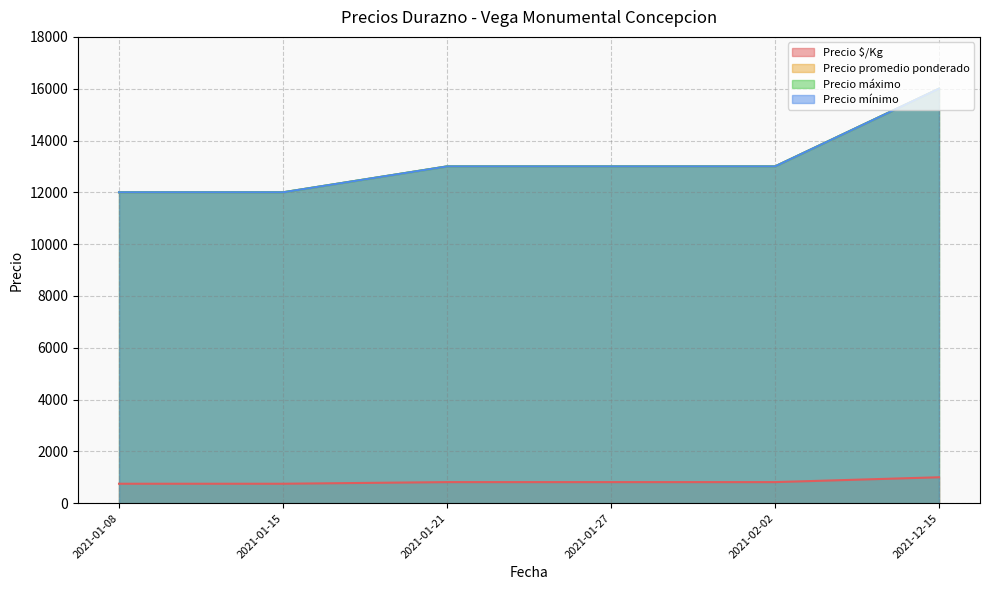

True or false: Precio mínimo and Precio promedio ponderado intersect in this chart.

False